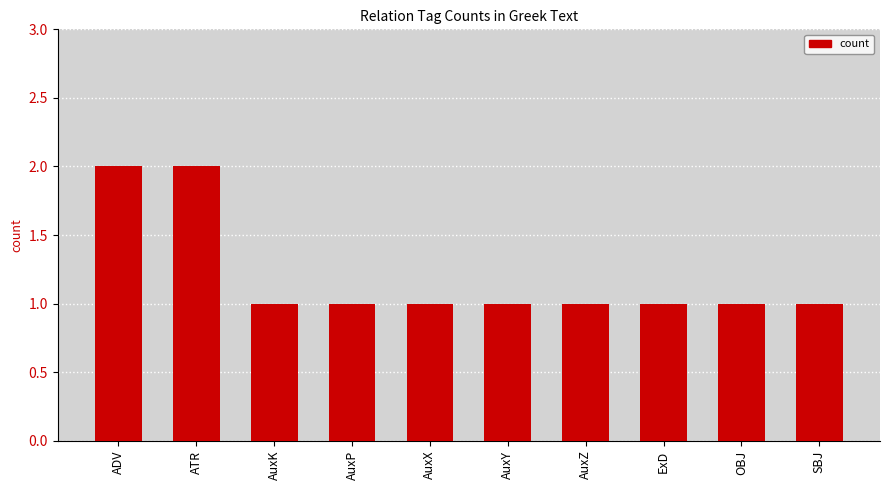

What is the ratio of the value at AuxY to the value at AuxK?

1.0